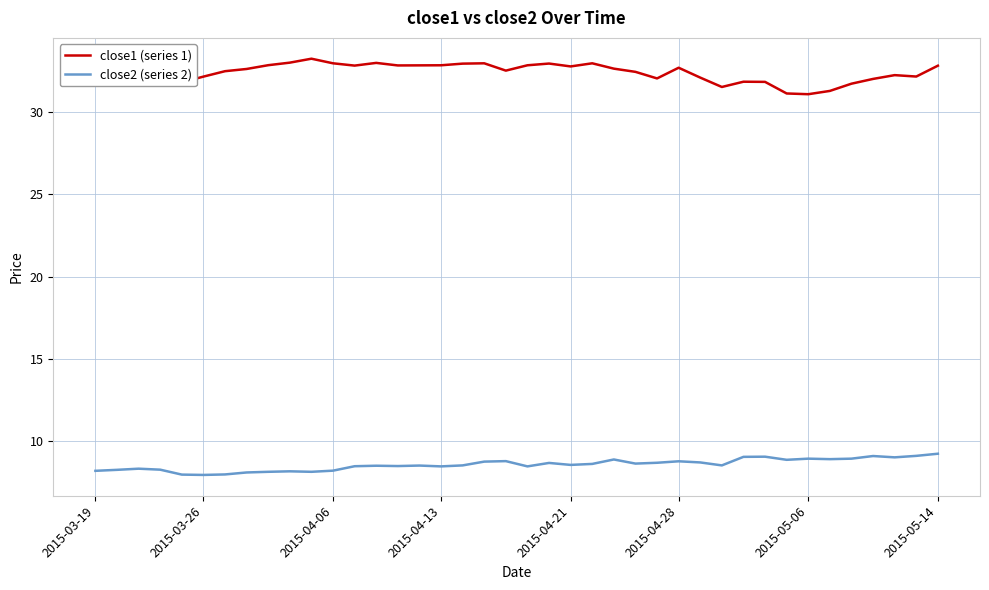

Is this an area chart (filled region under the line)?

No